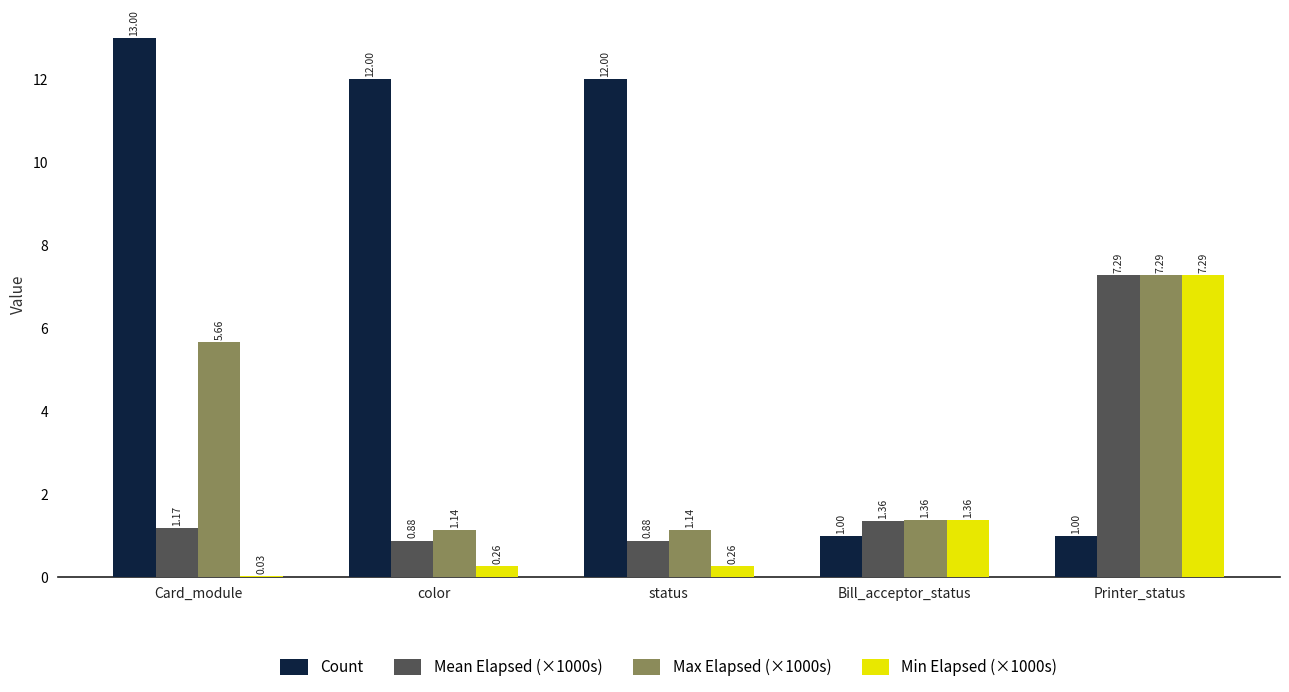

Where is Min Elapsed (×1000s) nearest to the value 3?

Bill_acceptor_status